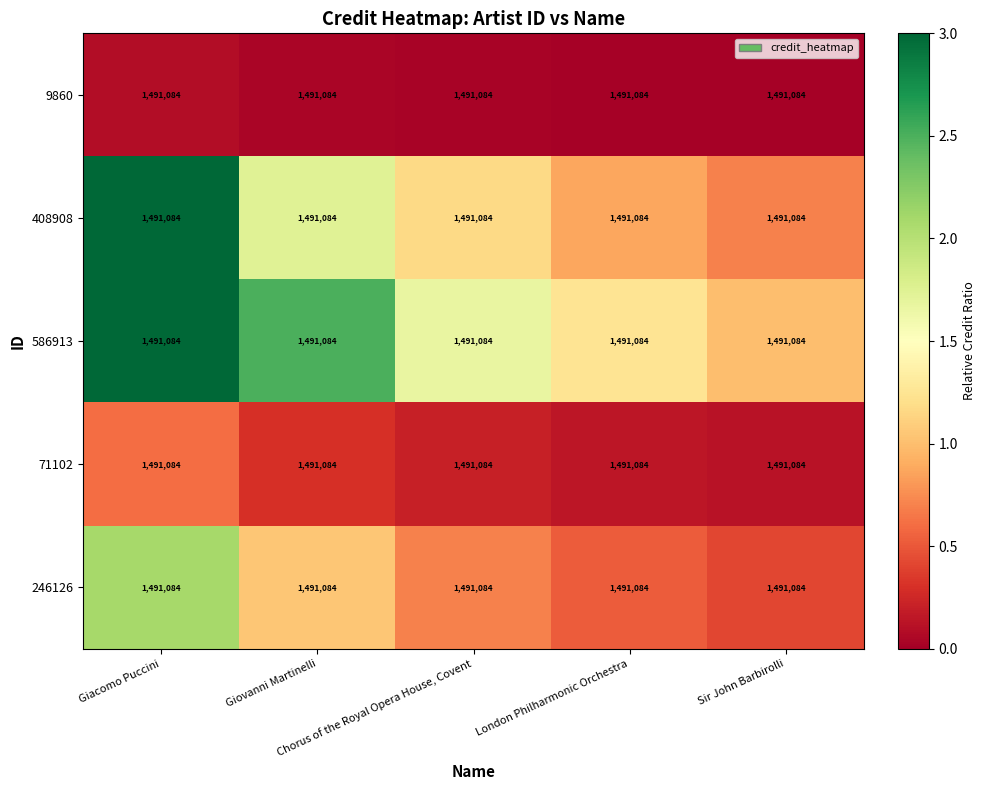

What is the sum of all 586913 values?

9.4